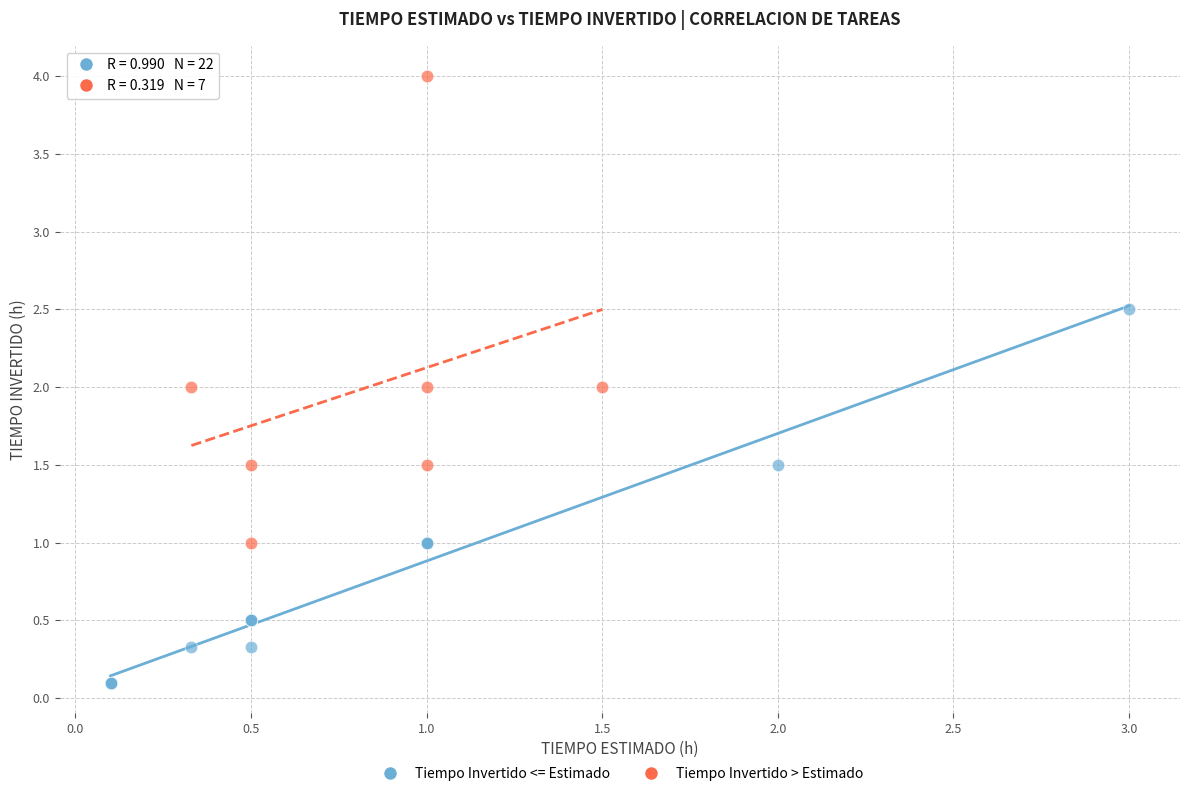

Which series reaches the maximum Y coordinate?

Tiempo Invertido > Estimado